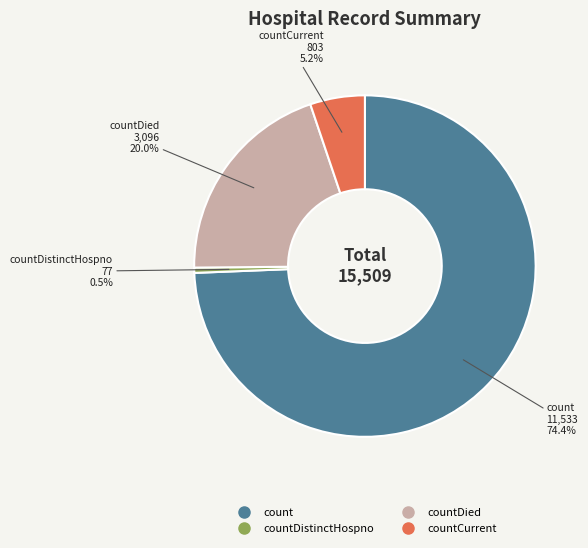

Is there any slice that represents more than half of the pie?

Yes